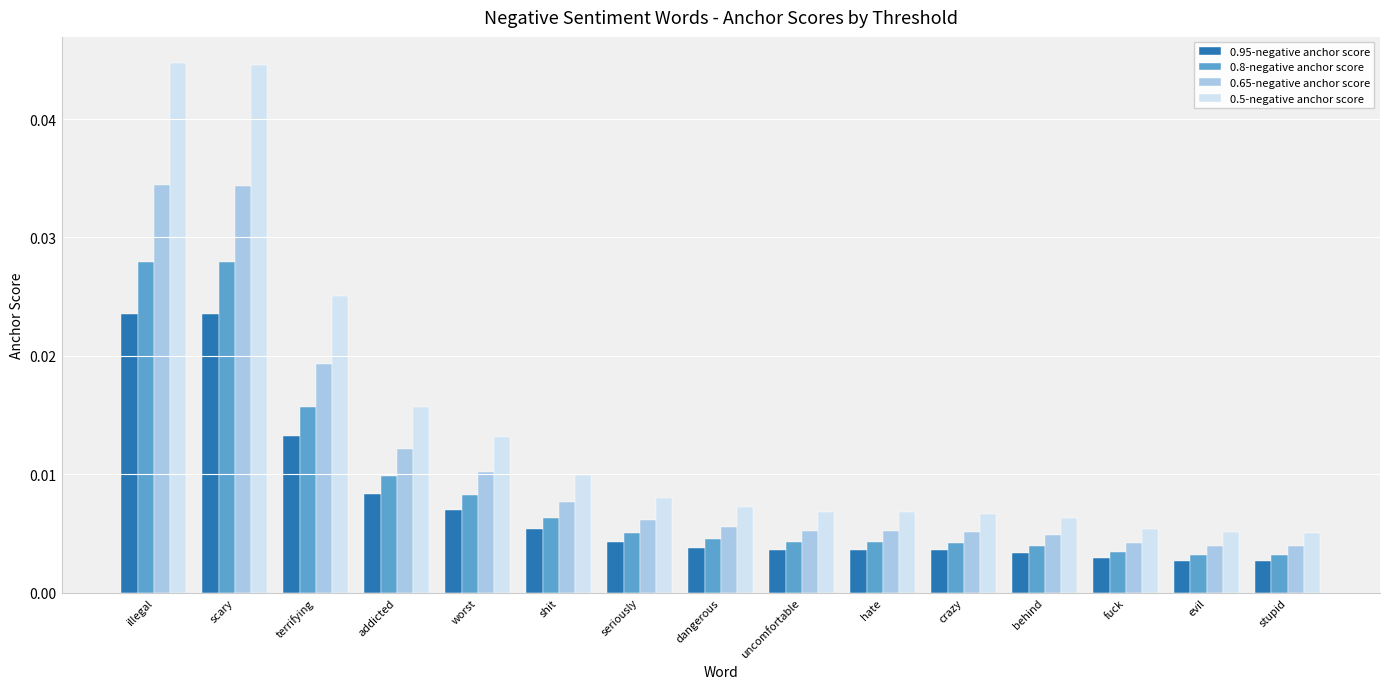

Are the bars grouped side by side (vs. stacked)?

Yes